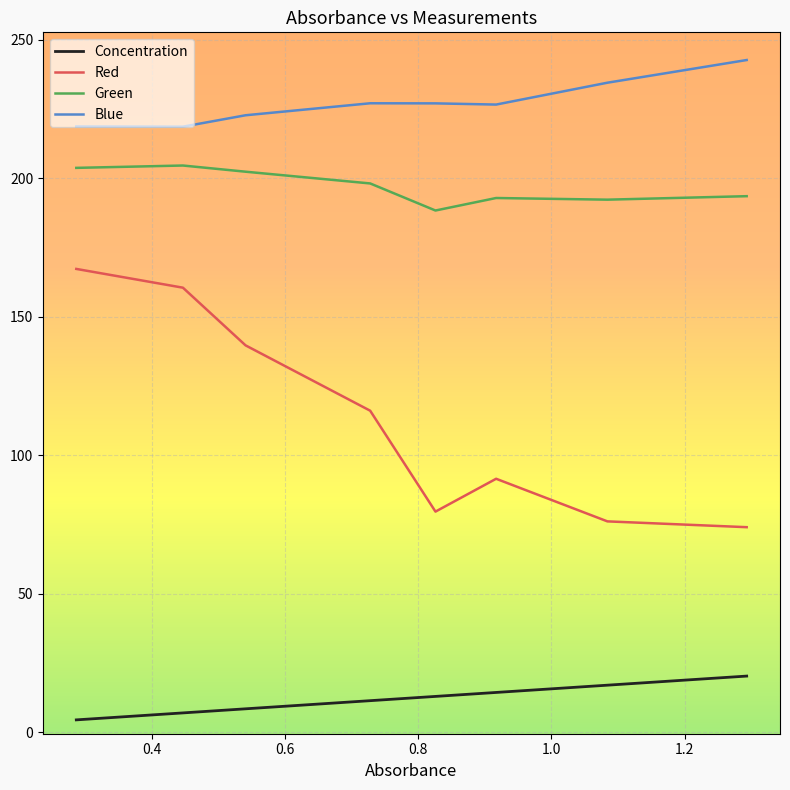

What is the average value of the Blue series?

227.2